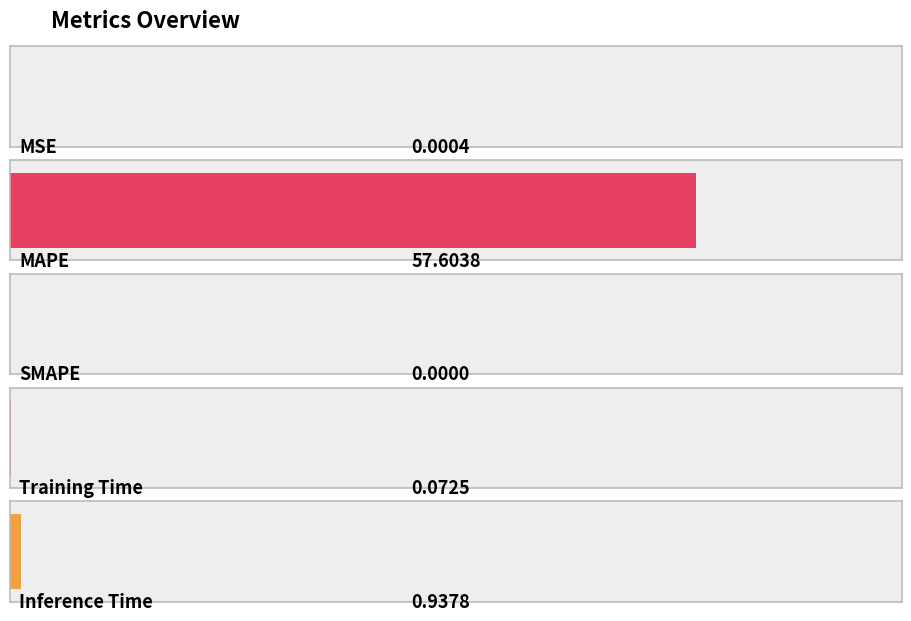

List the labels in order of value, largest first.

MAPE, Inference Time, Training Time, MSE, SMAPE